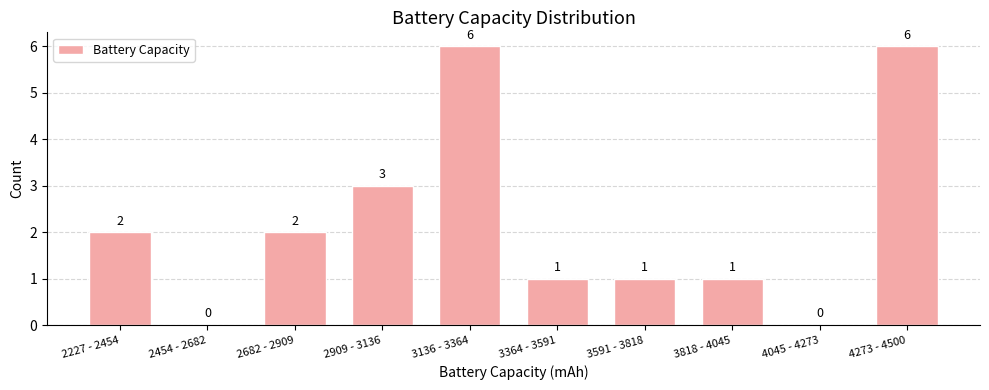

Reading left to right, extract all data points from this chart.

2227 - 2454=2	2454 - 2682=0	2682 - 2909=2	2909 - 3136=3	3136 - 3364=6	3364 - 3591=1	3591 - 3818=1	3818 - 4045=1	4045 - 4273=0	4273 - 4500=6